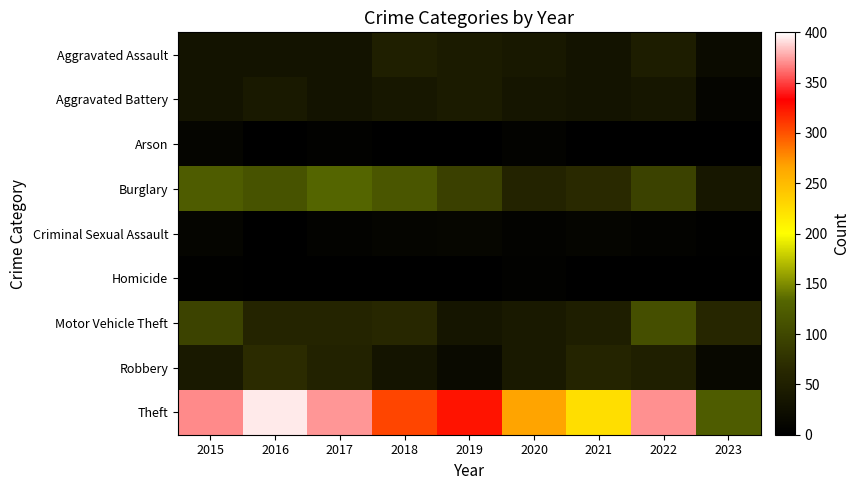

What is the difference between the highest and lowest values at 2019?

325